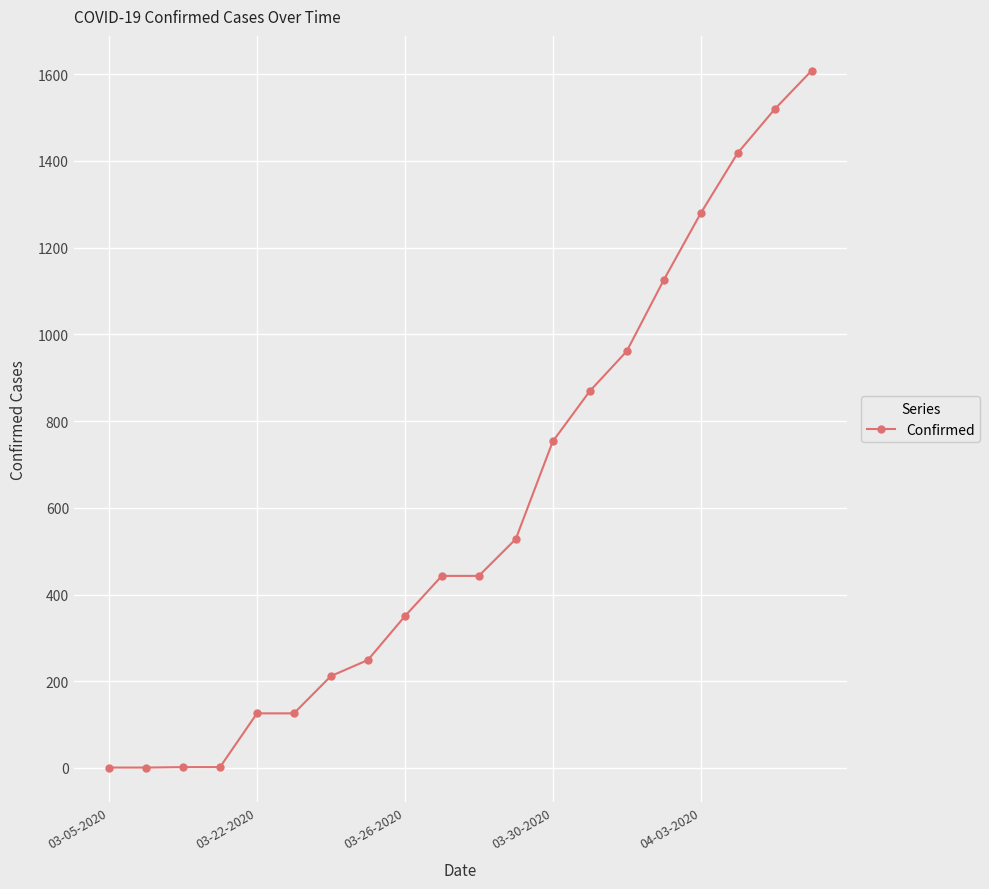

What is the maximum value shown in the chart?

1608